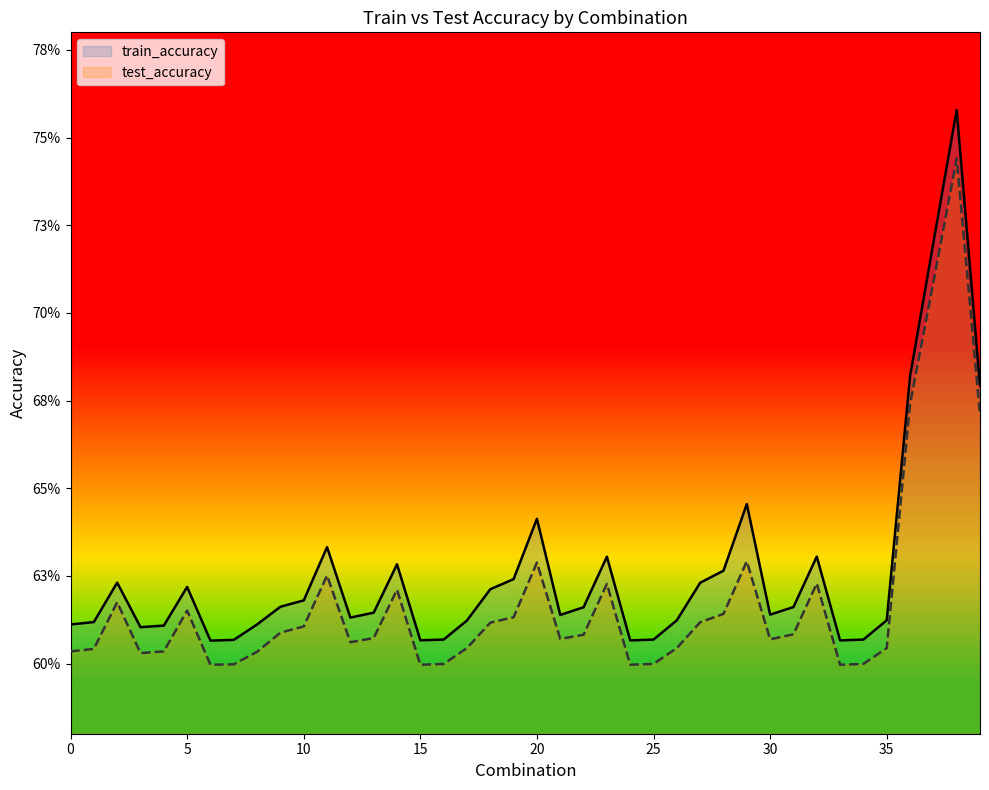

At how many categories does at least one series exceed 0?

40